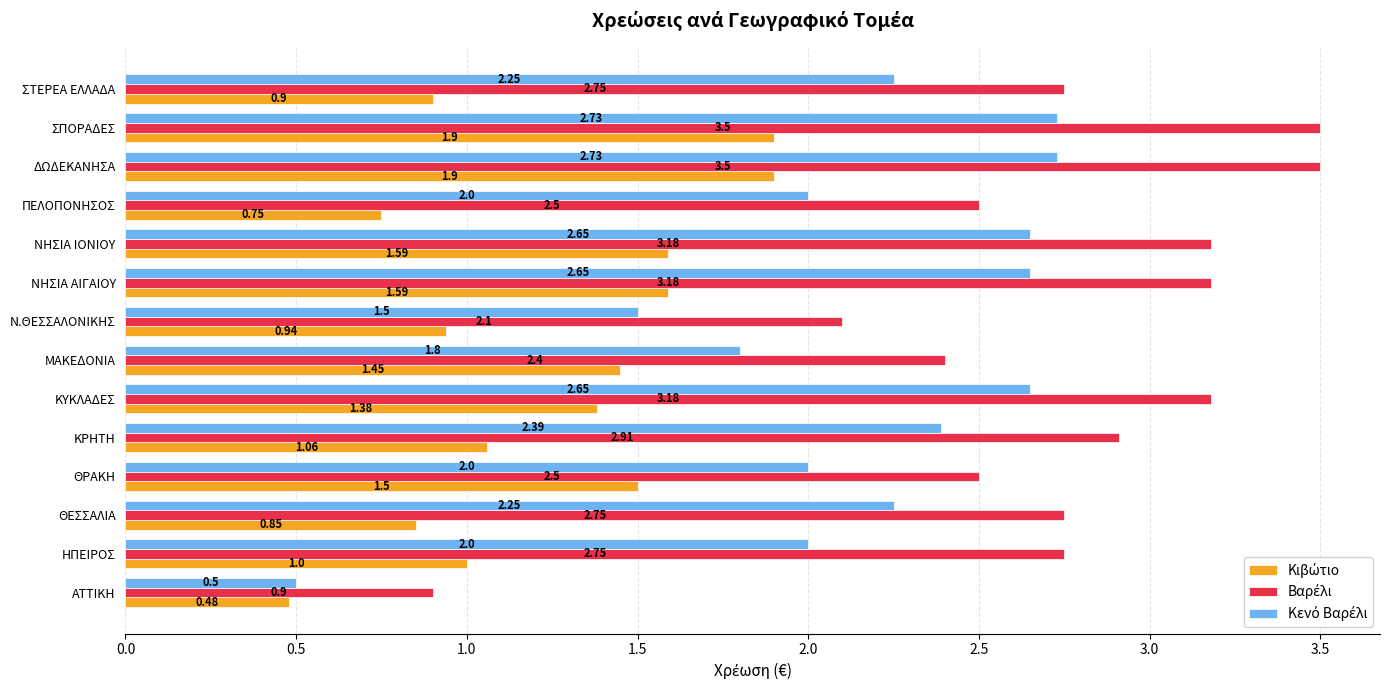

At how many categories does at least one series exceed 1?

13